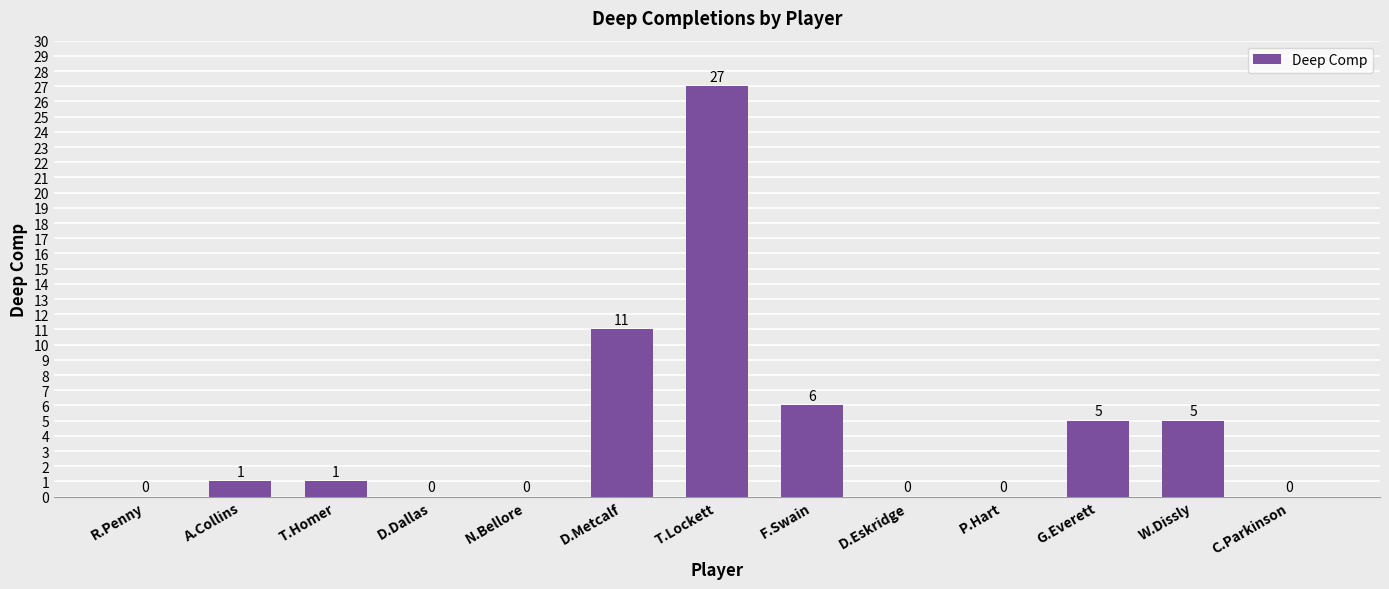

What is the sum of all values?

56